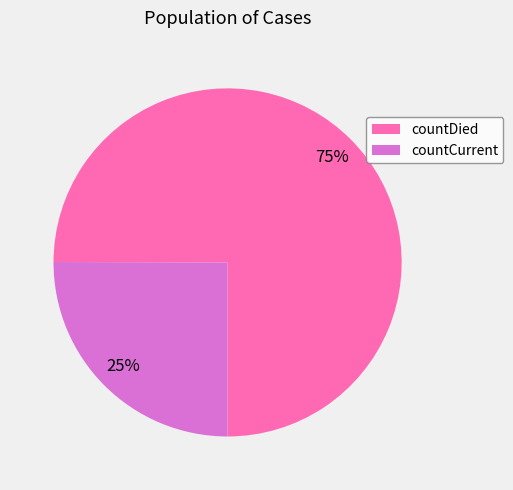

The countDied slice represents 69% of the pie. True or false?

False